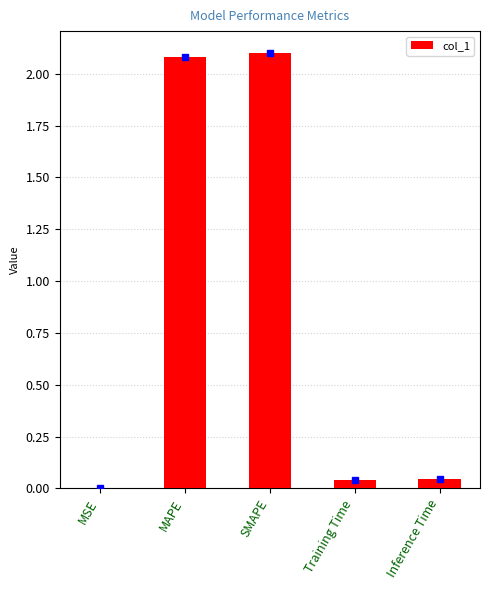

What is the sum of all values?

4.3